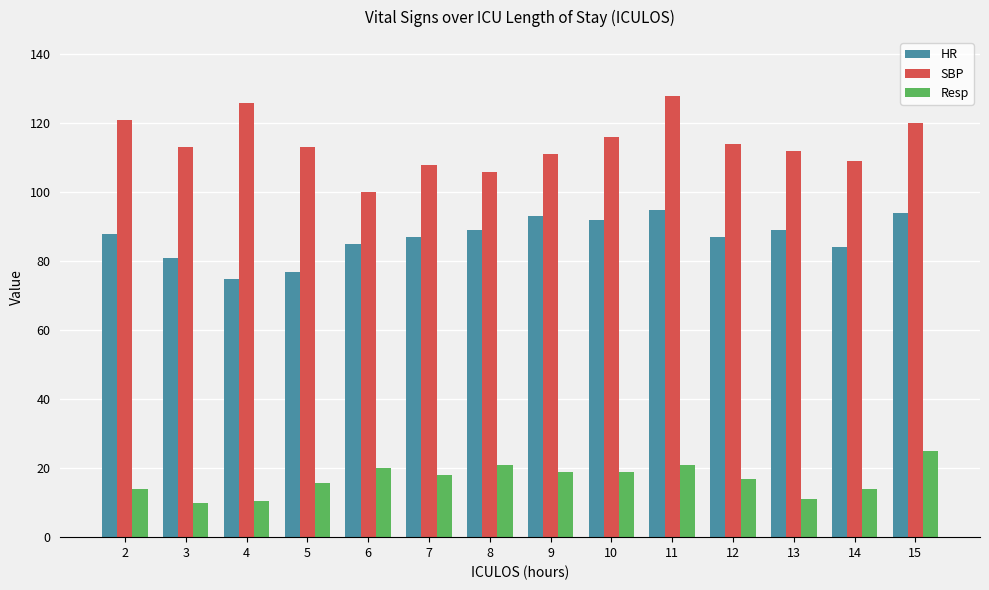

Does the chart contain any negative values?

No